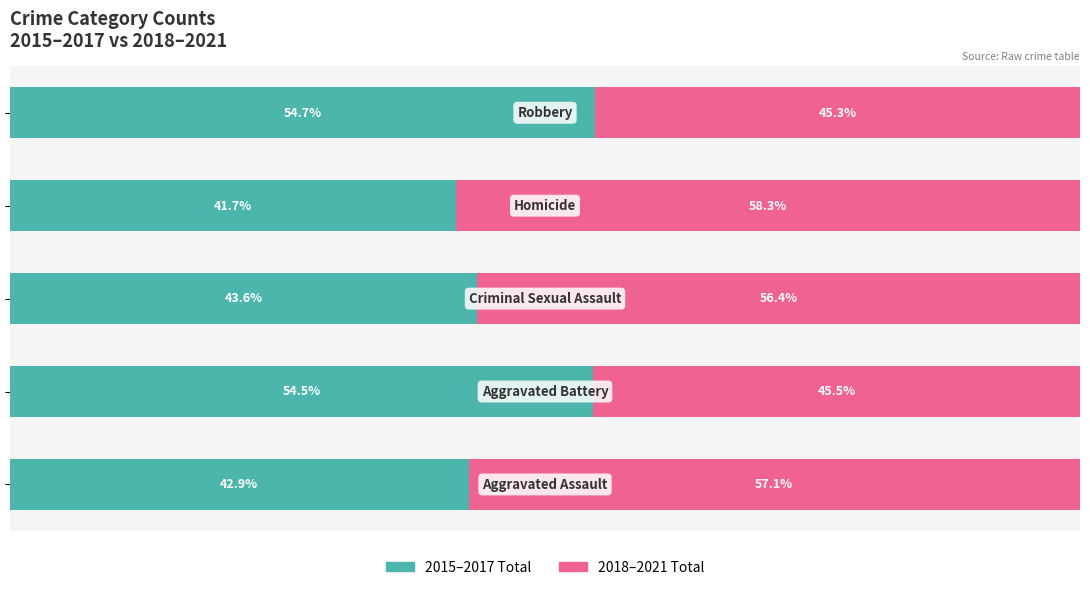

Reading left to right, transcribe all the data shown in this chart.

2015–2017 Total: 42.9	54.5	43.6	41.7	54.7
2018–2021 Total: 57.1	45.5	56.4	58.3	45.3